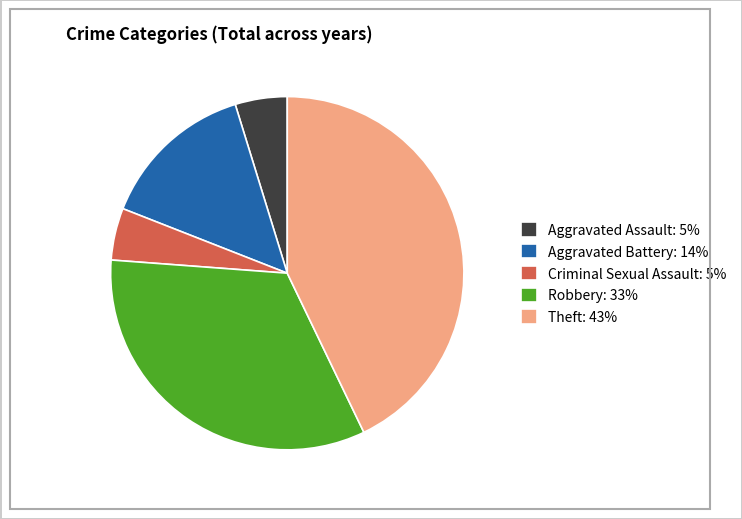

How many slices are in this pie chart?

5